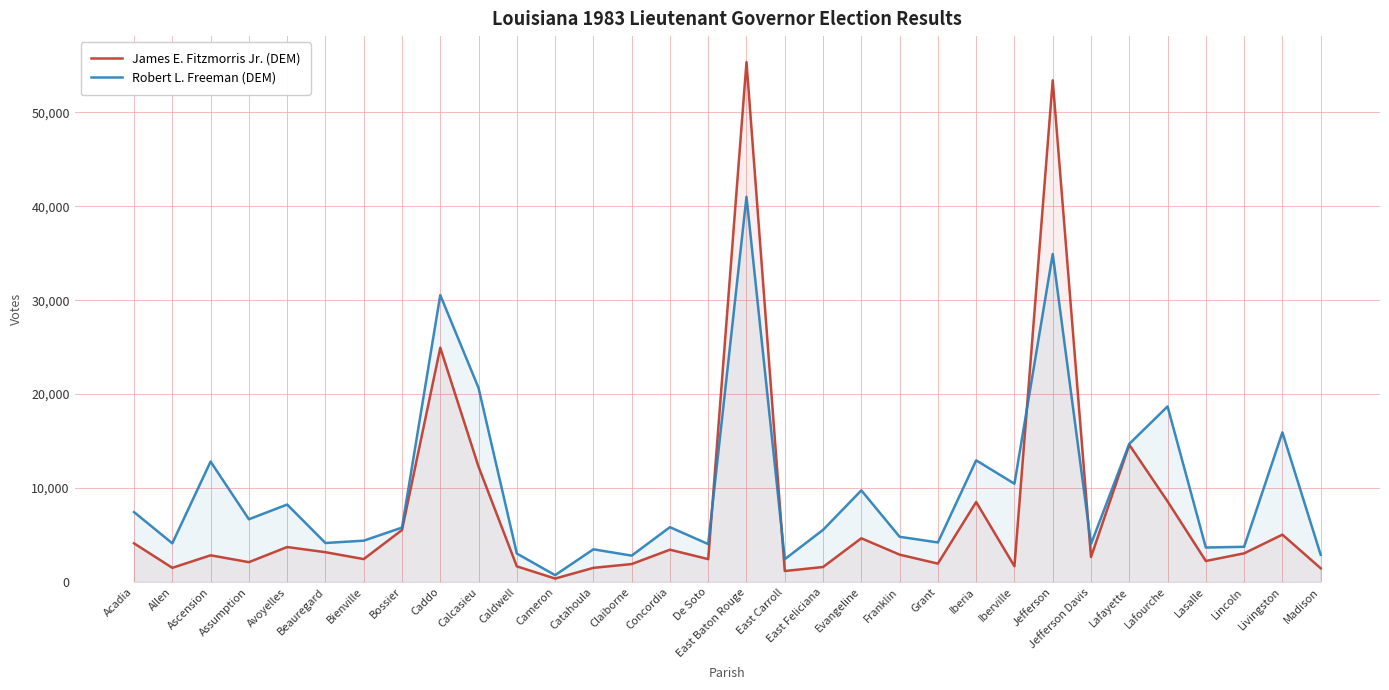

What are all the series names shown in the legend?

James E. Fitzmorris Jr. (DEM), Robert L. Freeman (DEM)